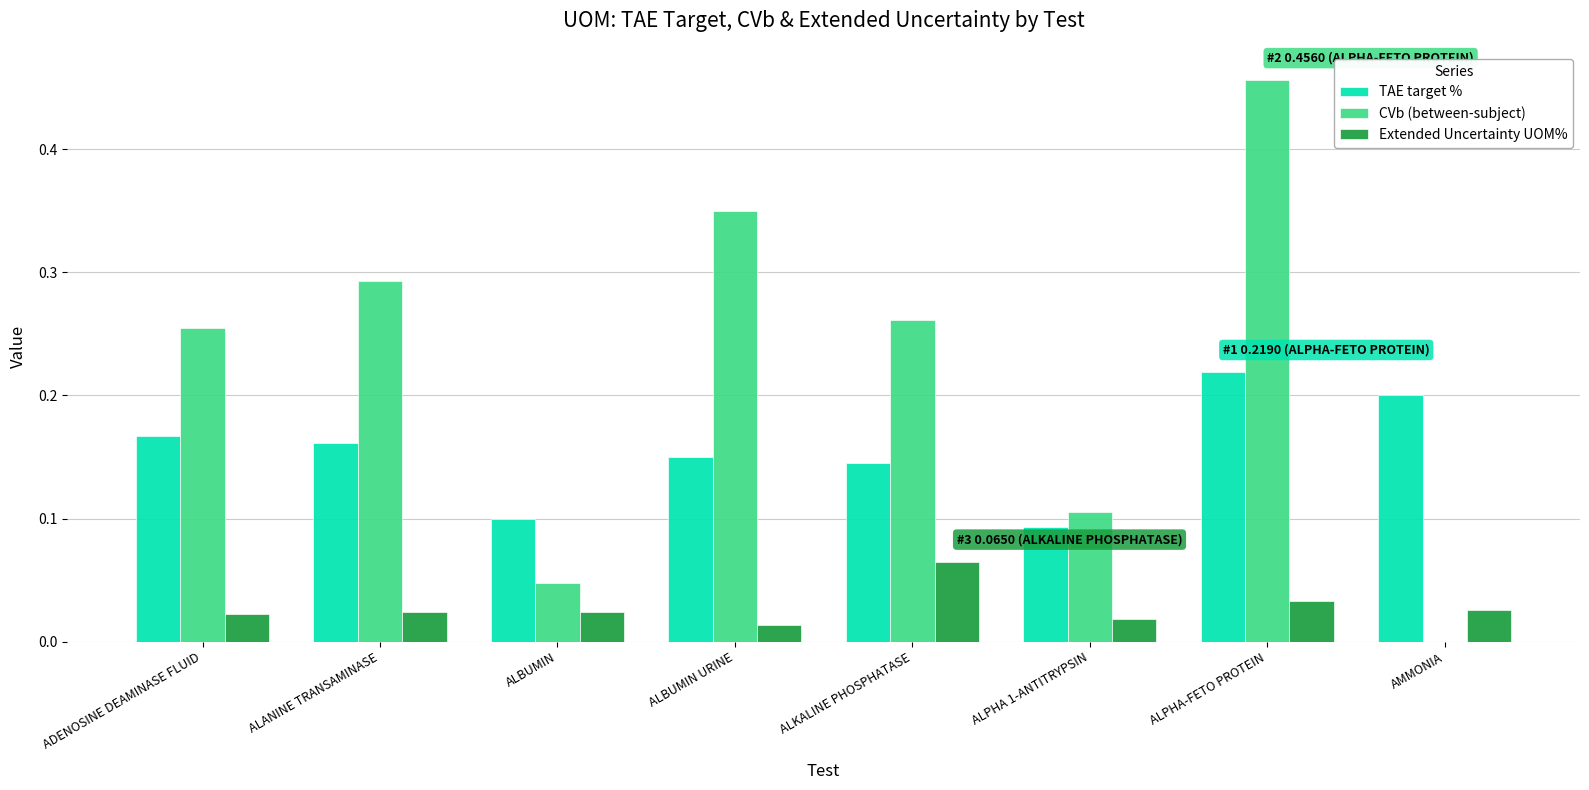

Where is TAE target % nearest to the value 0?

ALPHA 1-ANTITRYPSIN